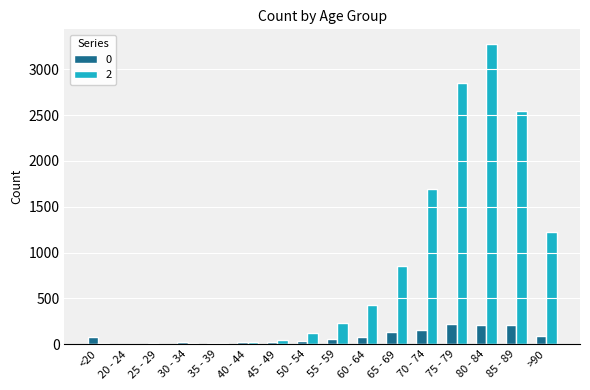

True or false: 2 has a value of 1690 at 70 - 74.

True